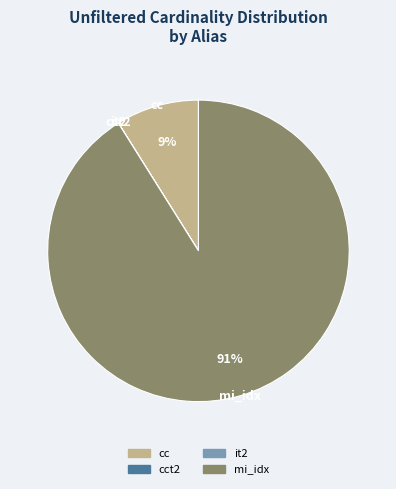

Is there any slice that represents more than half of the pie?

Yes